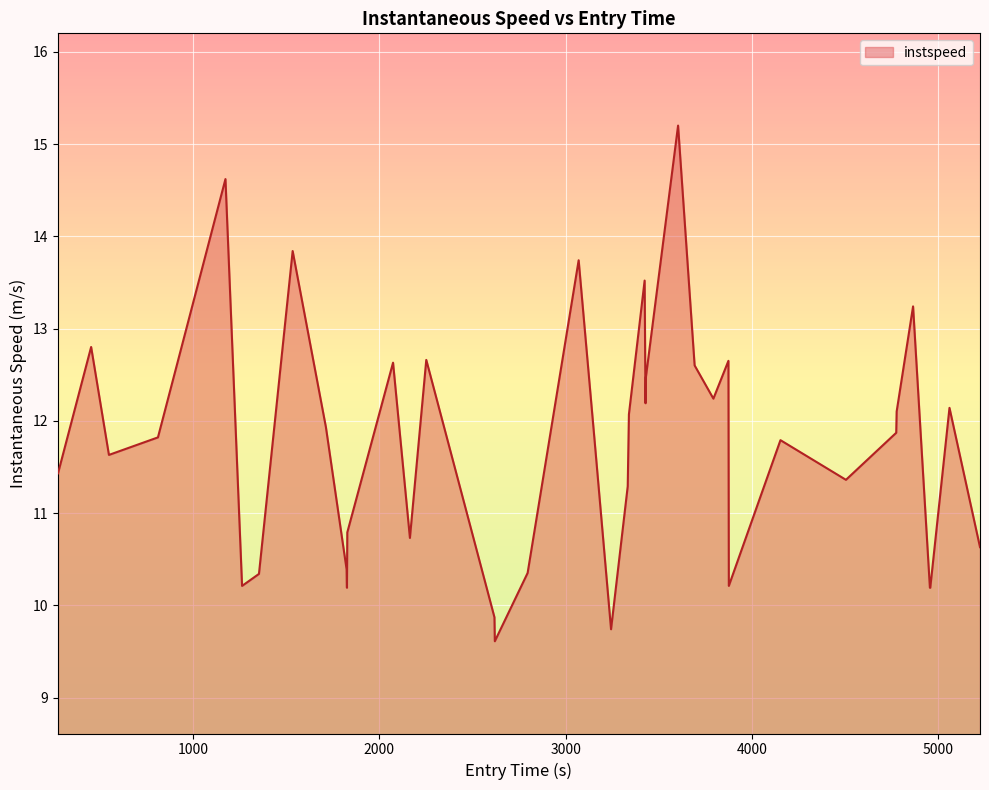

What is the difference between the maximum and minimum values?

5.6